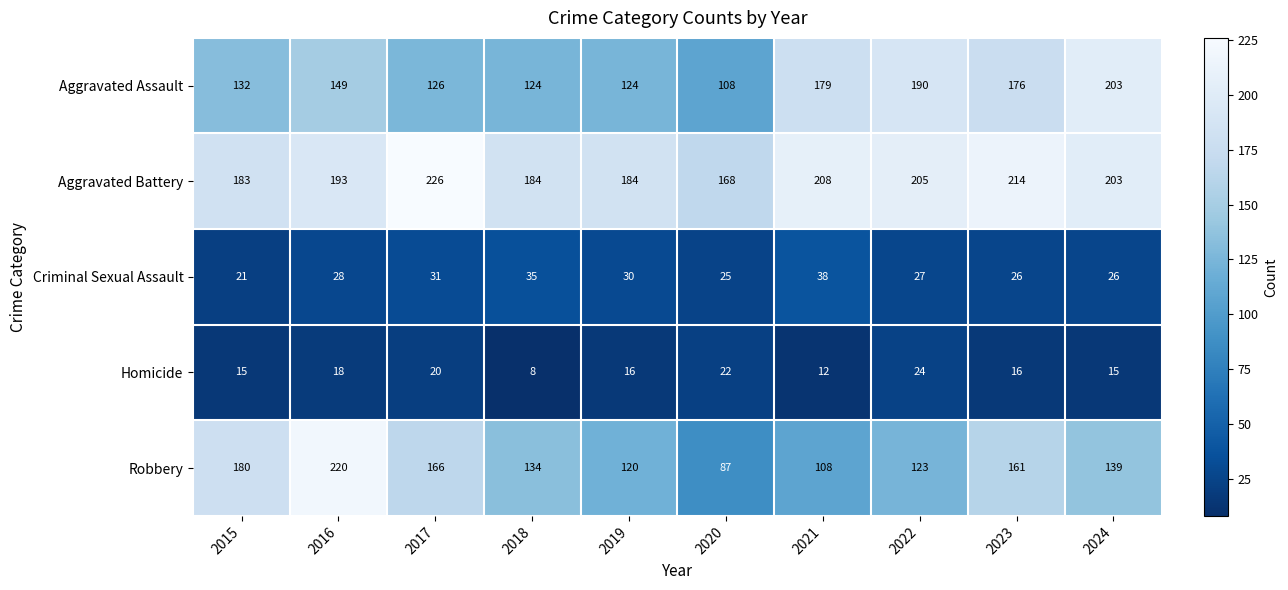

At 2015, list the series in order from largest to smallest.

Aggravated Battery, Robbery, Aggravated Assault, Criminal Sexual Assault, Homicide